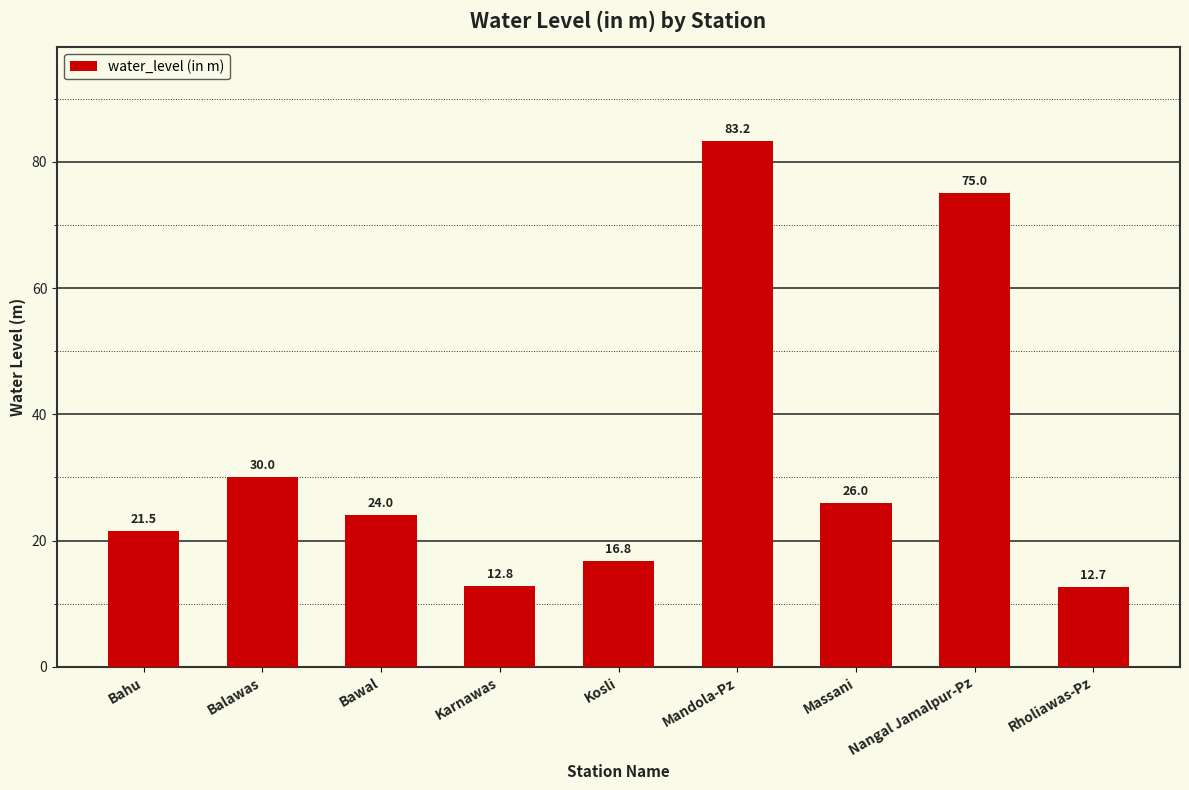

Count the number of values greater than 24.

5